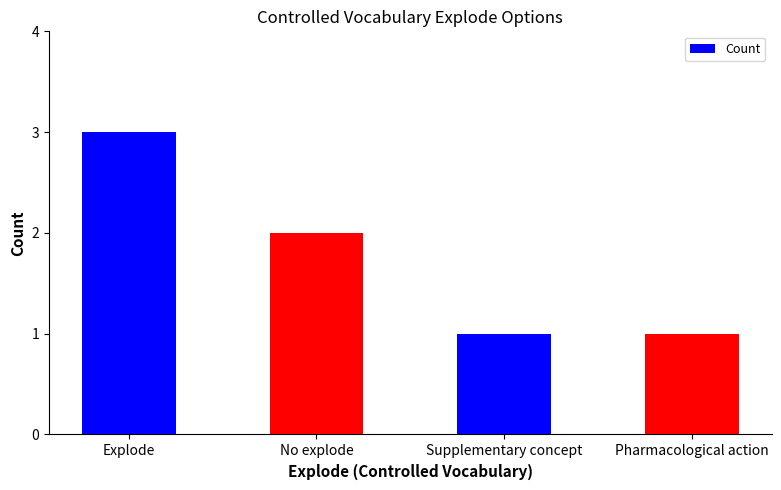

What is the difference between the maximum and minimum values?

2